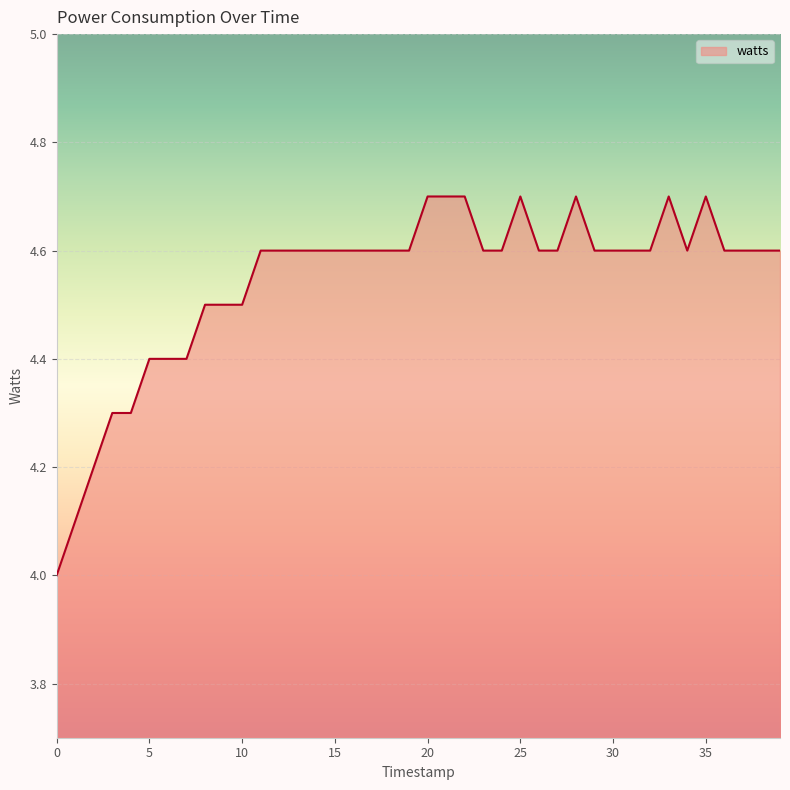

What is the sum of all values?

181.7